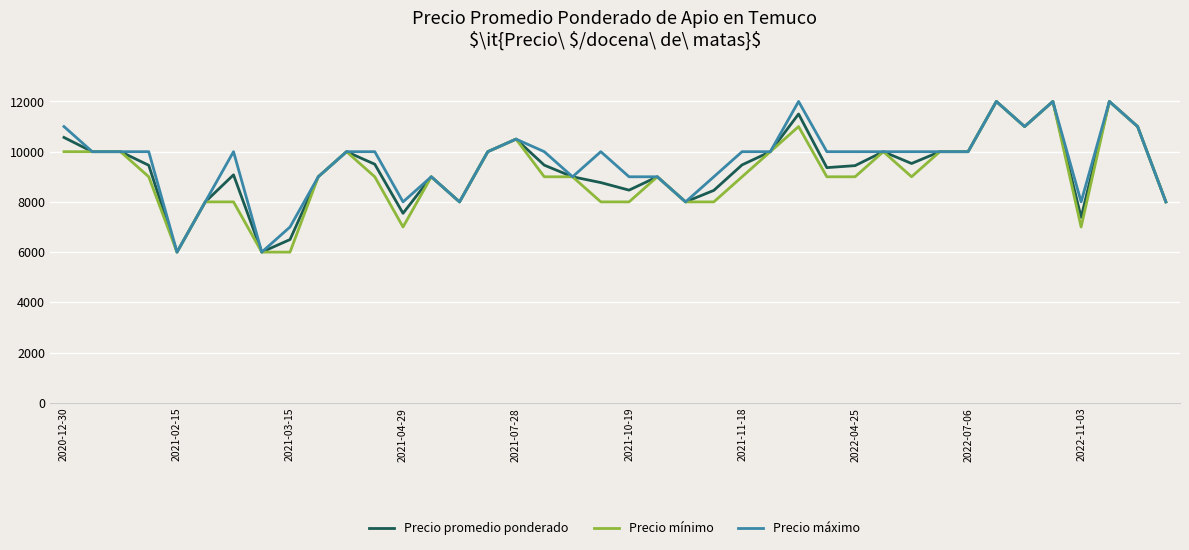

Rank the series by their average value, from lowest to highest.

Precio mínimo, Precio promedio ponderado, Precio máximo